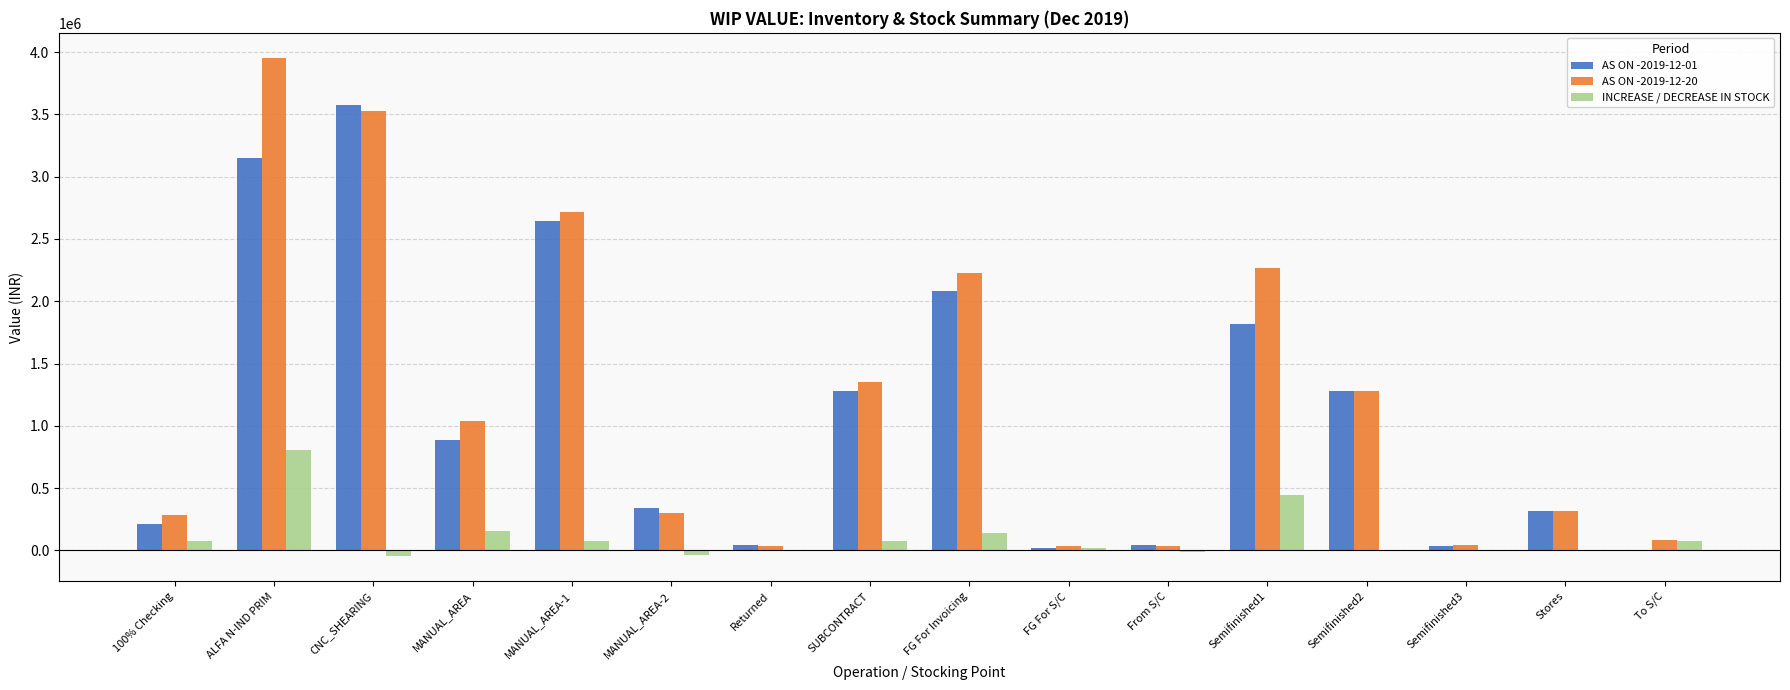

How many groups of bars are there?

16